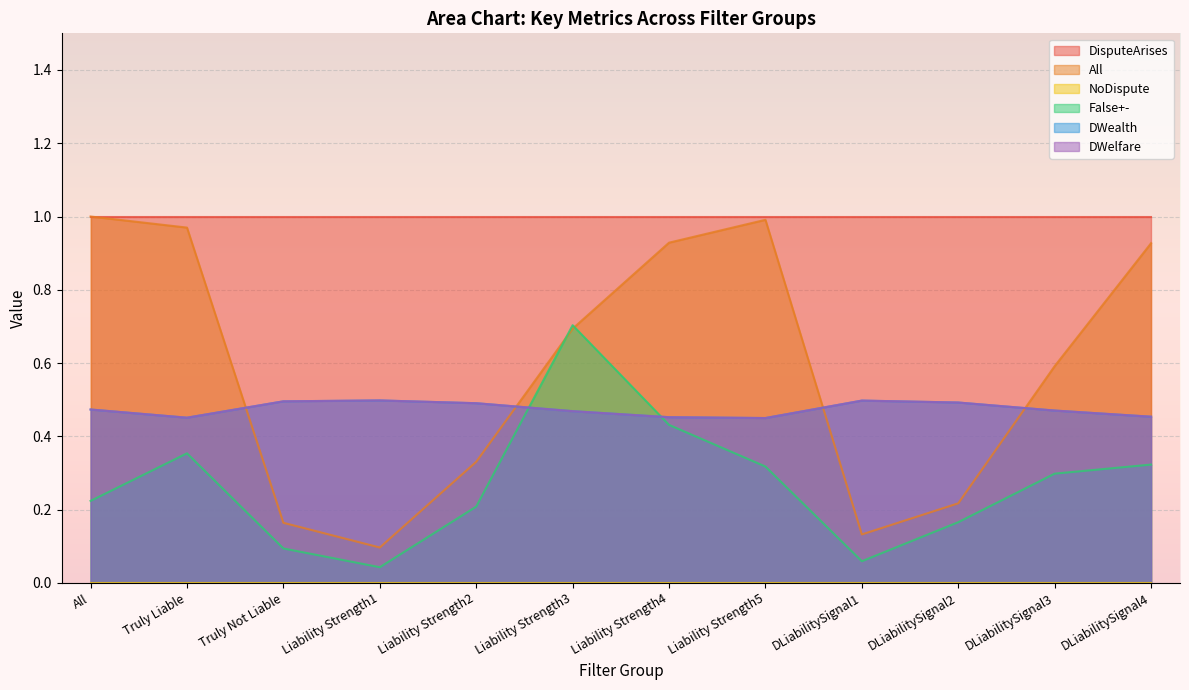

What is the difference between the highest and lowest values at DLiabilitySignal2?

0.3